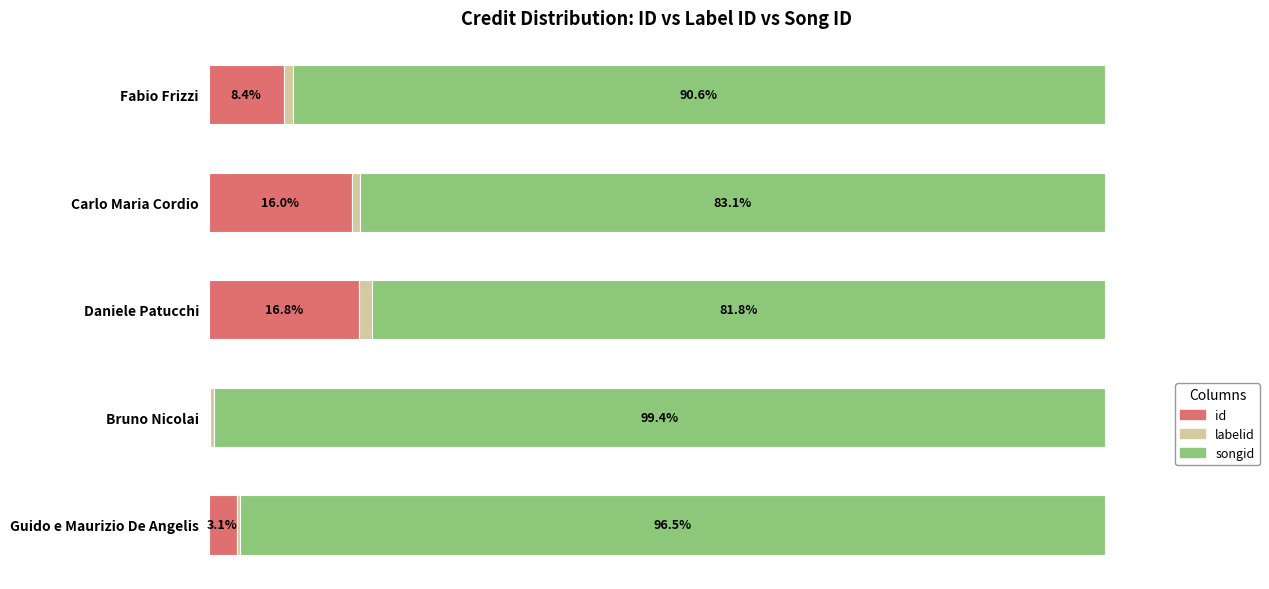

At which label does id reach its peak?

Daniele Patucchi